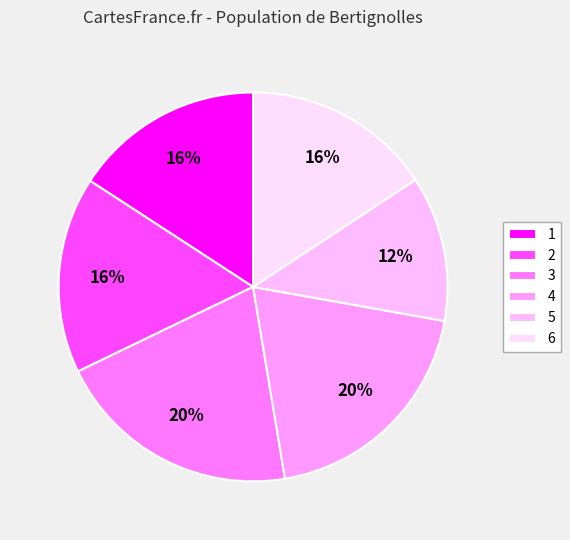

Count the number of slices in the pie.

6